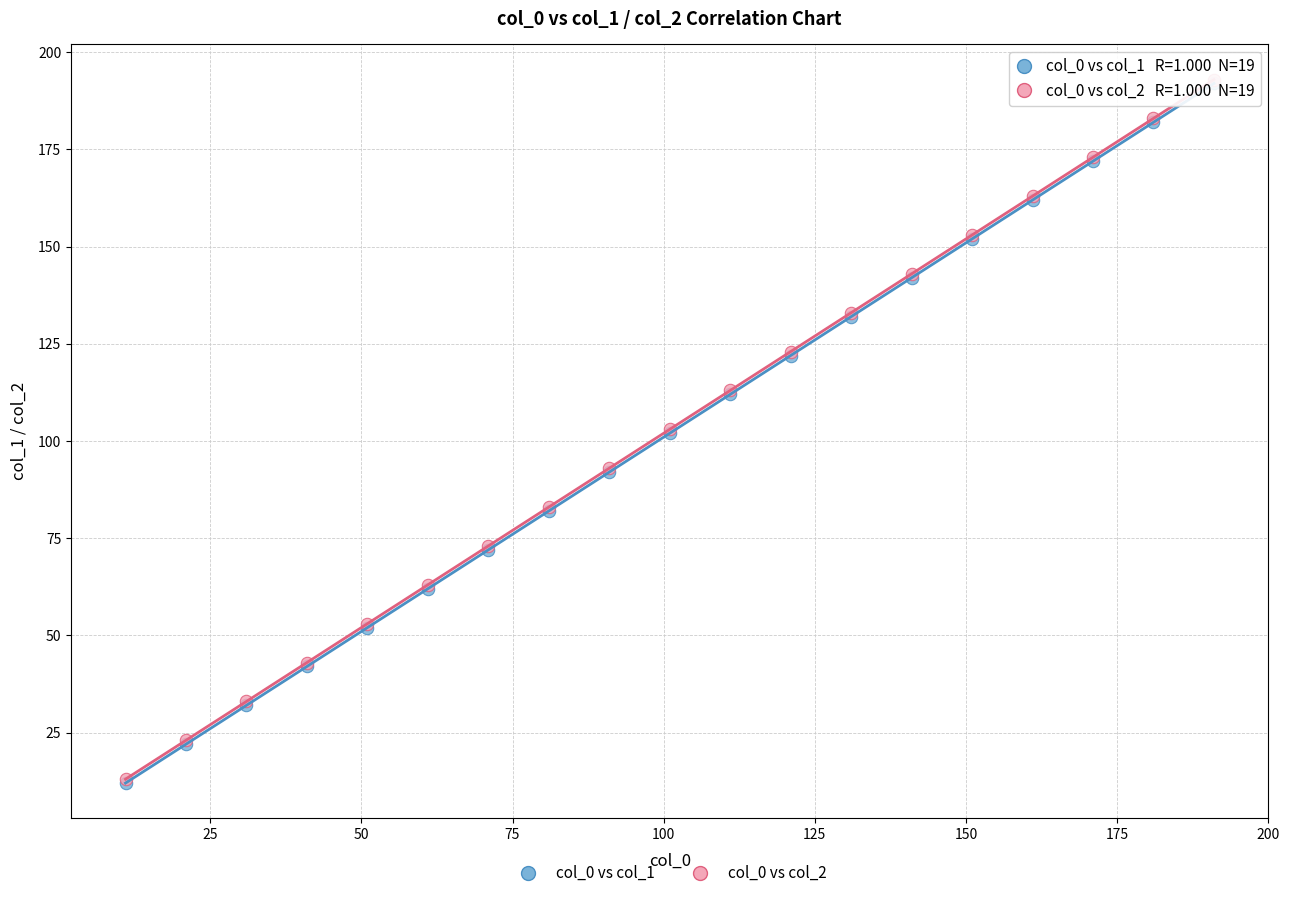

What are all the series names shown in the legend?

col_0 vs col_1, col_0 vs col_2